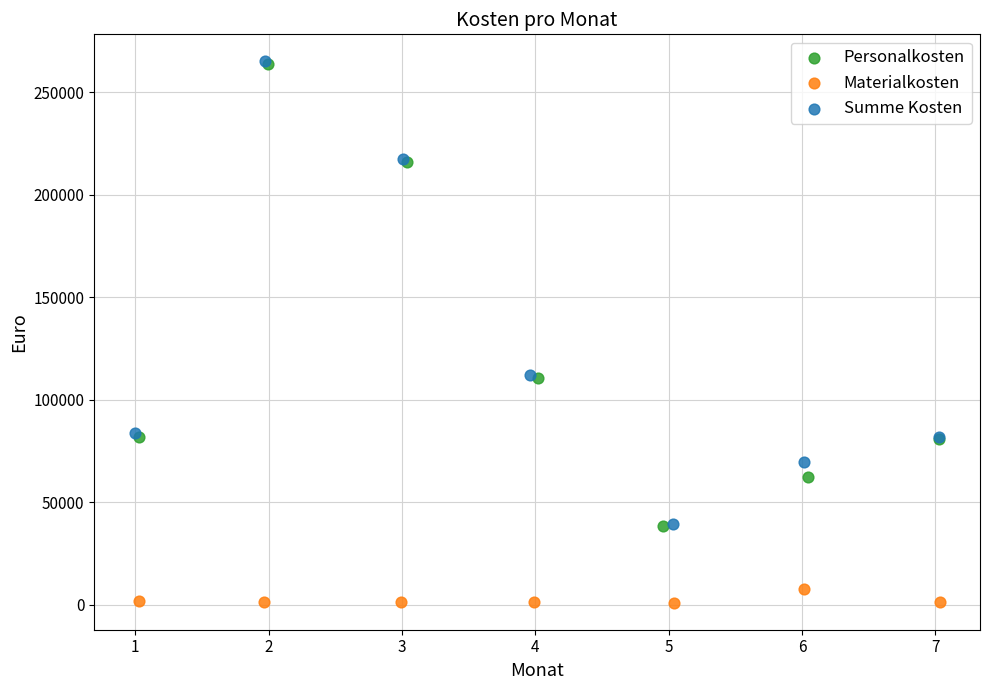

Which series contains the lowest Y value?

Materialkosten